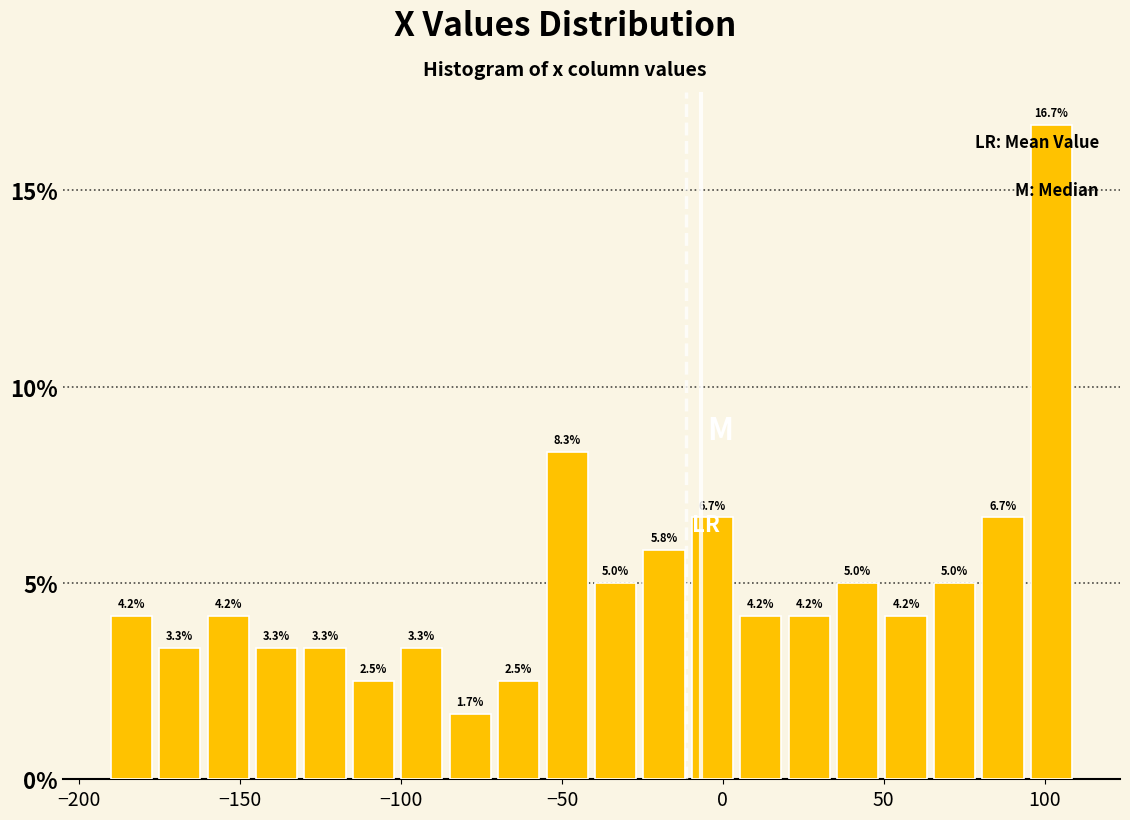

Read against the x-axis, roughly where is the centre of the tallest bar?

100